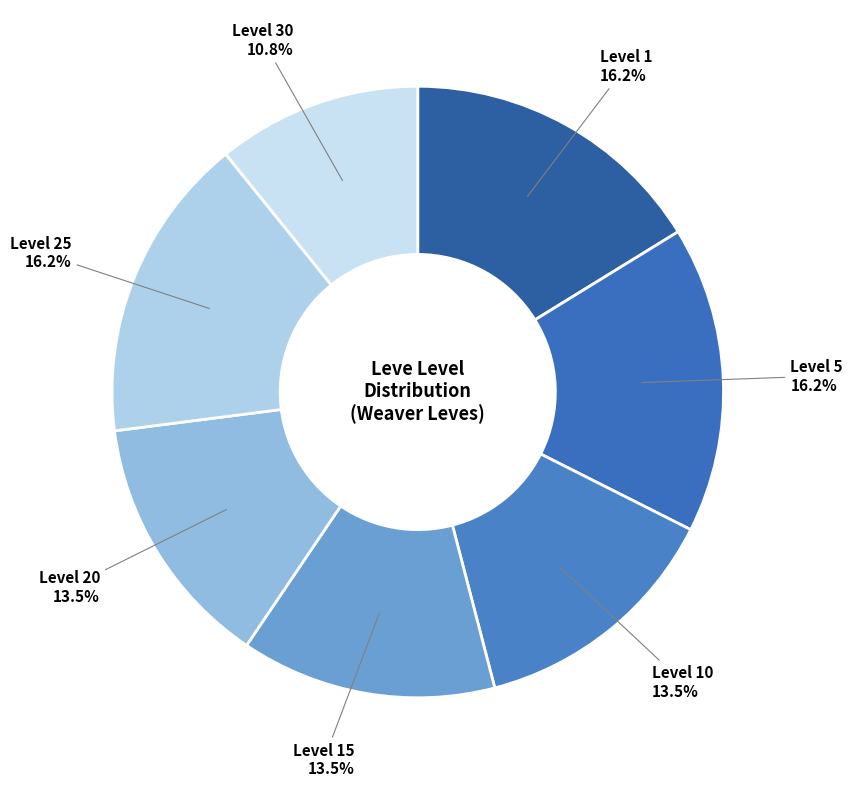

Count the number of slices in the pie.

7